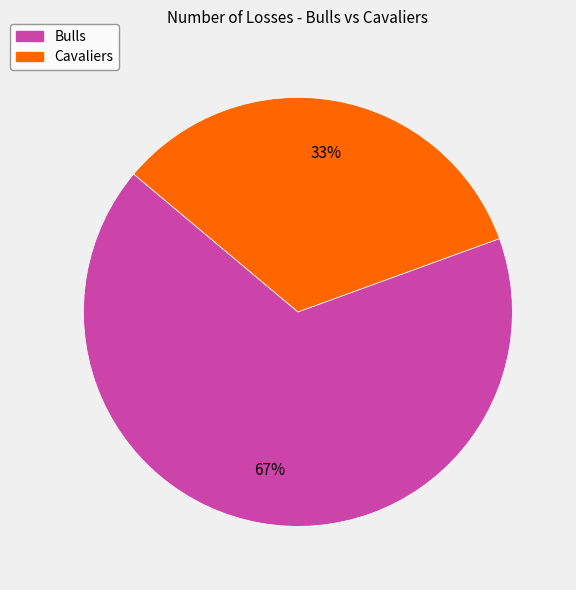

How many slices are in this pie chart?

2